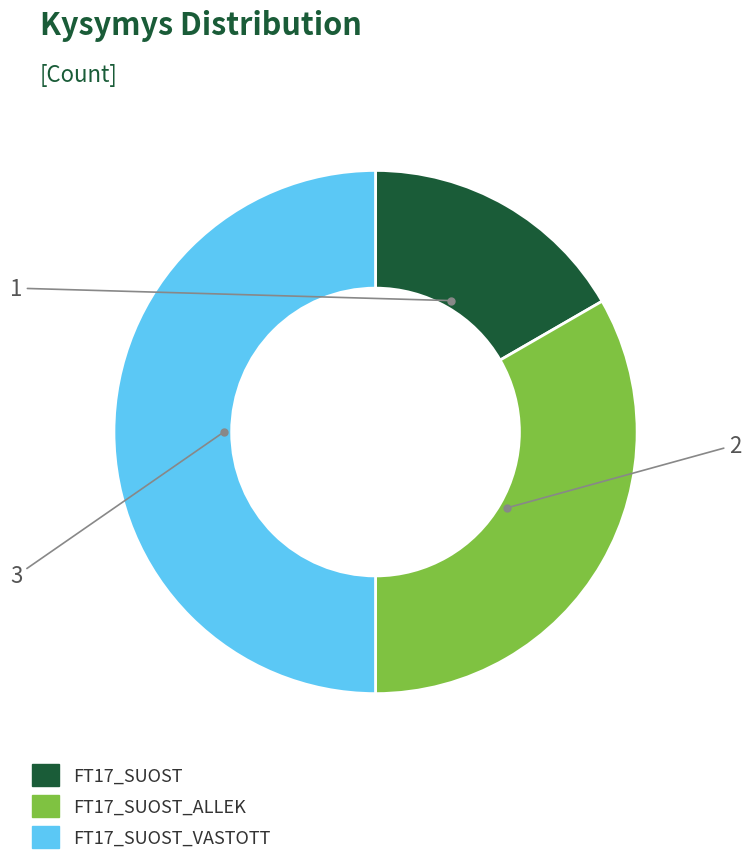

Does FT17_SUOST account for over 50% of the chart?

No